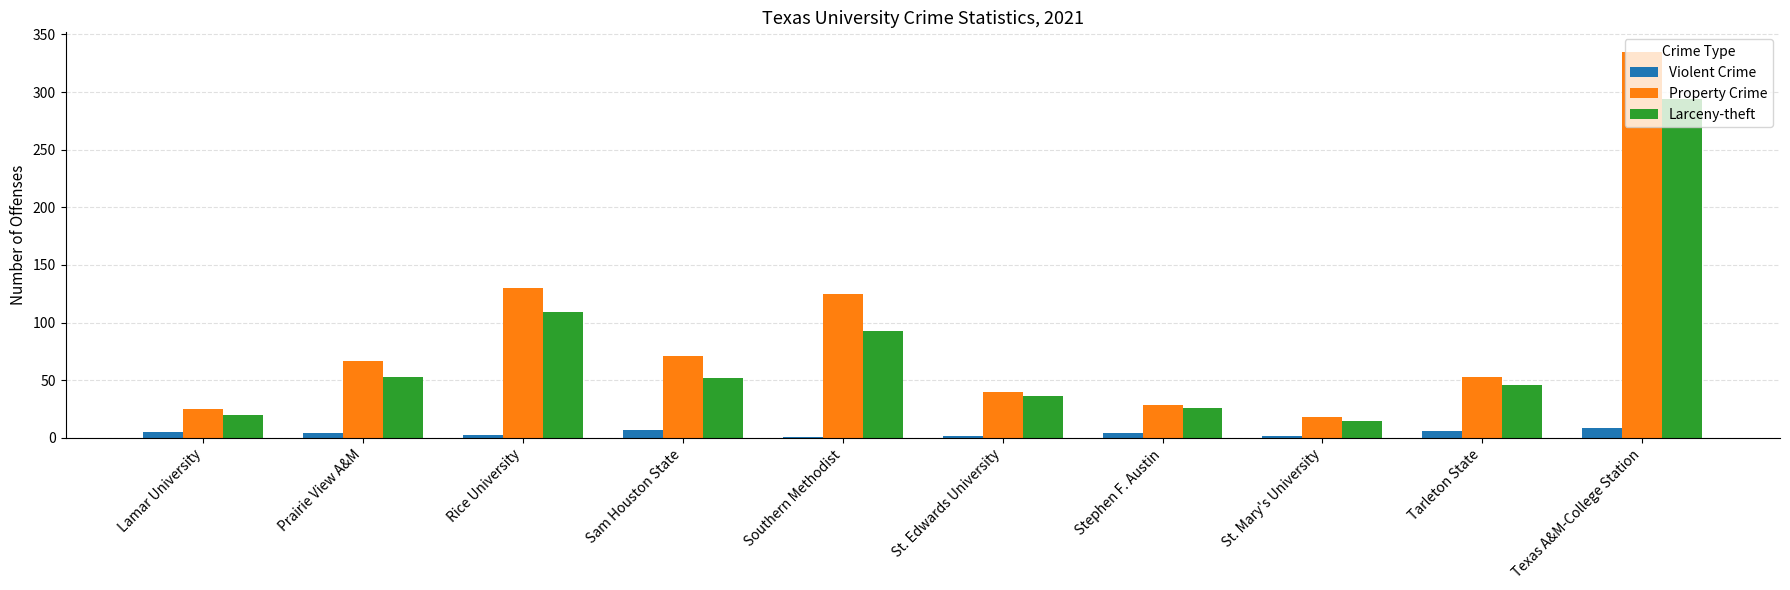

What is the sum of all Property Crime values?

893